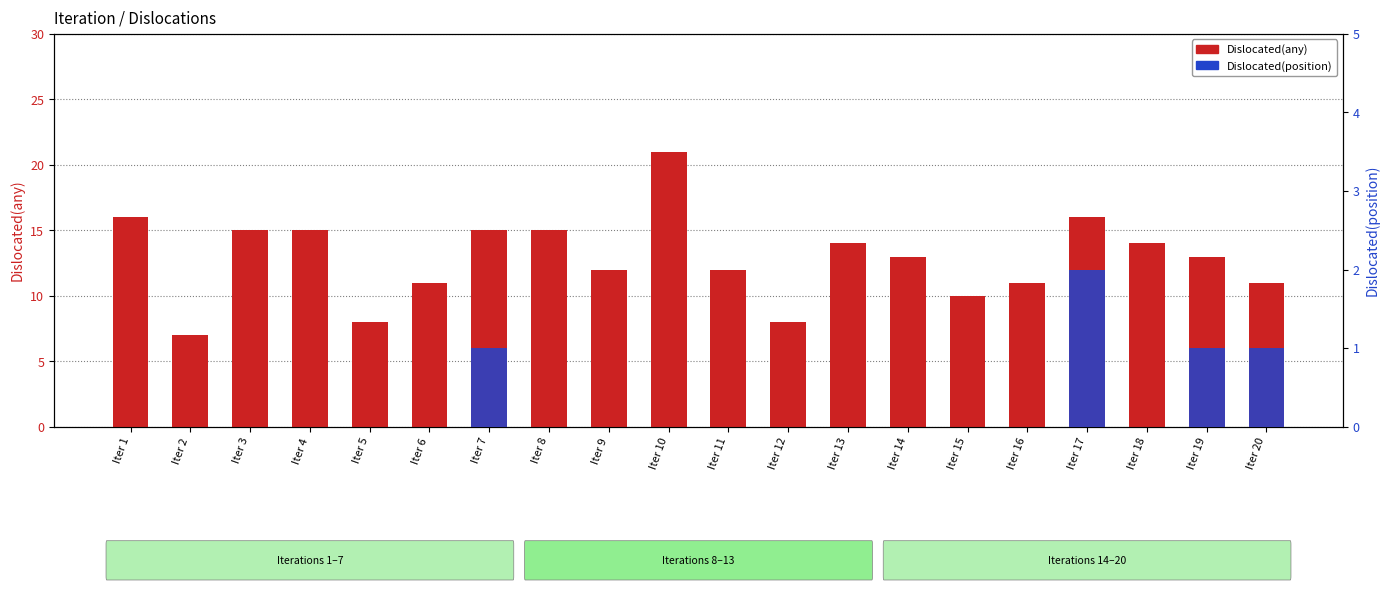

How many categories are shown in the chart?

20